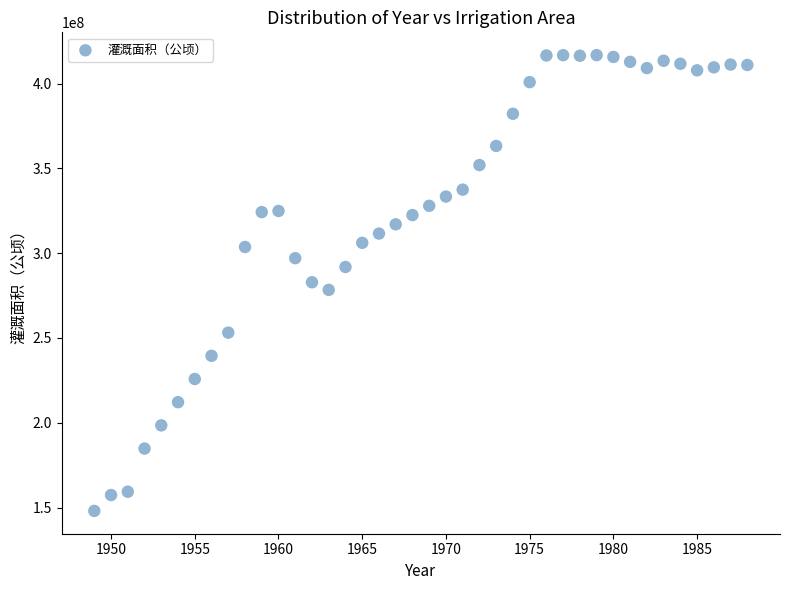

What is the range of Y values (max minus min)?

268670874